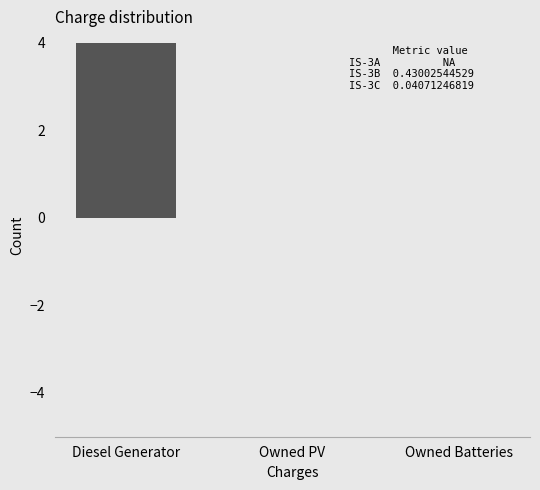

The value at Owned PV is -3. True or false?

False